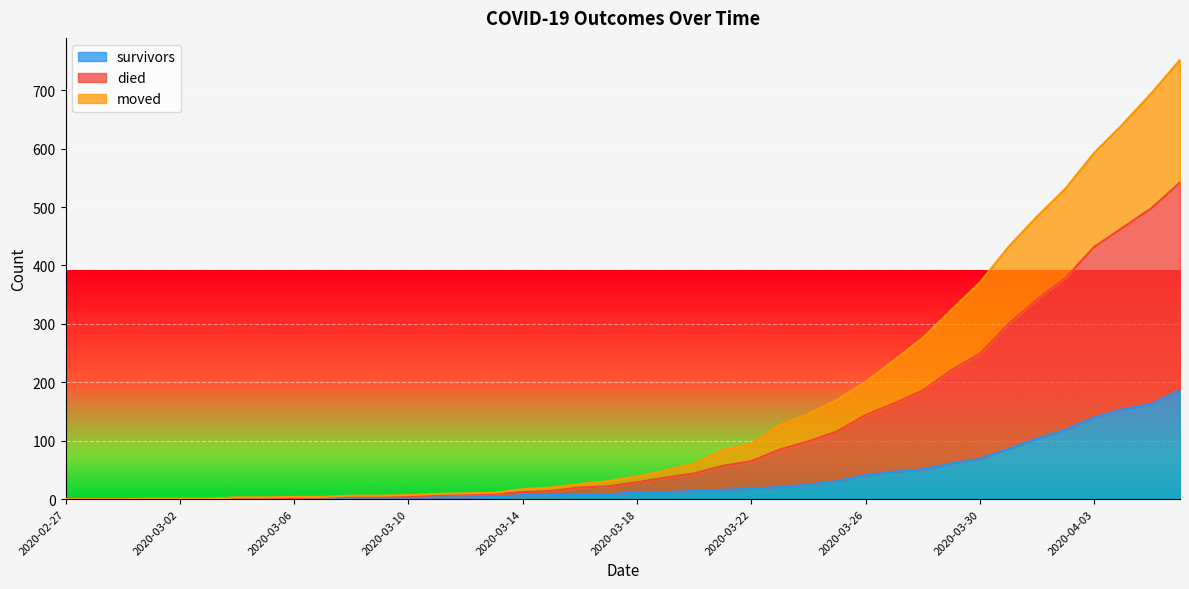

True or false: moved has more than 0 points higher than both neighbors.

False